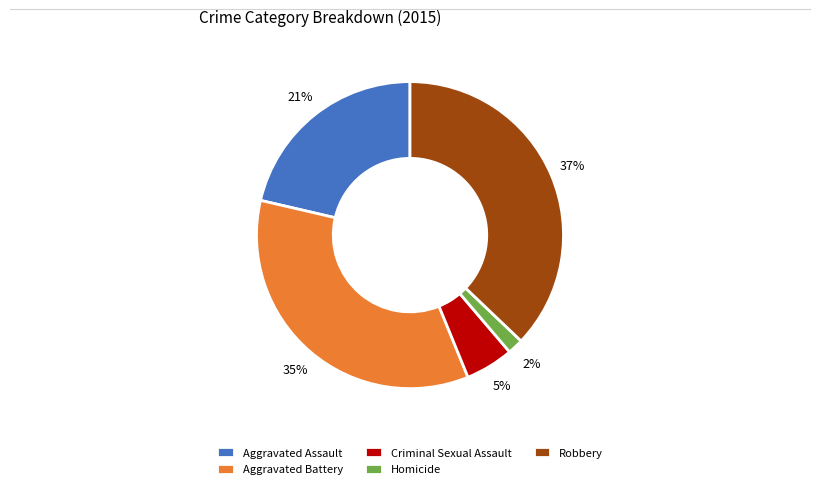

To the nearest percent, what portion does Homicide represent?

2%